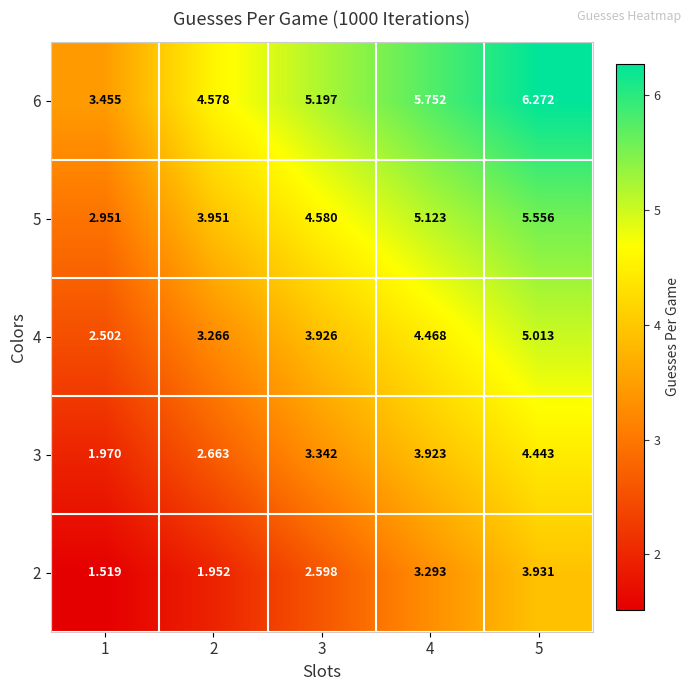

Is the value of 3 at 4 greater than the value of 4 at 4?

No